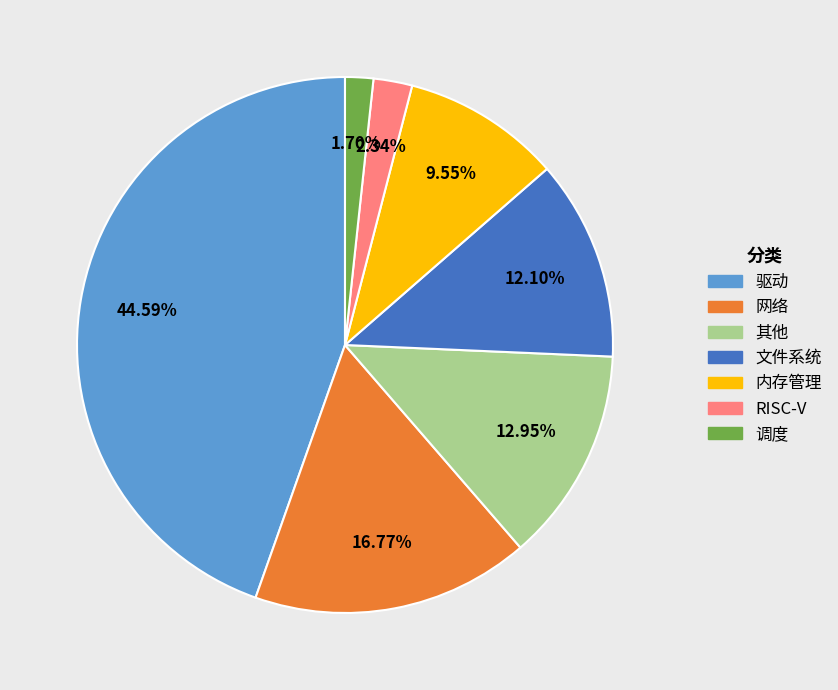

The RISC-V slice represents 2% of the pie. True or false?

True